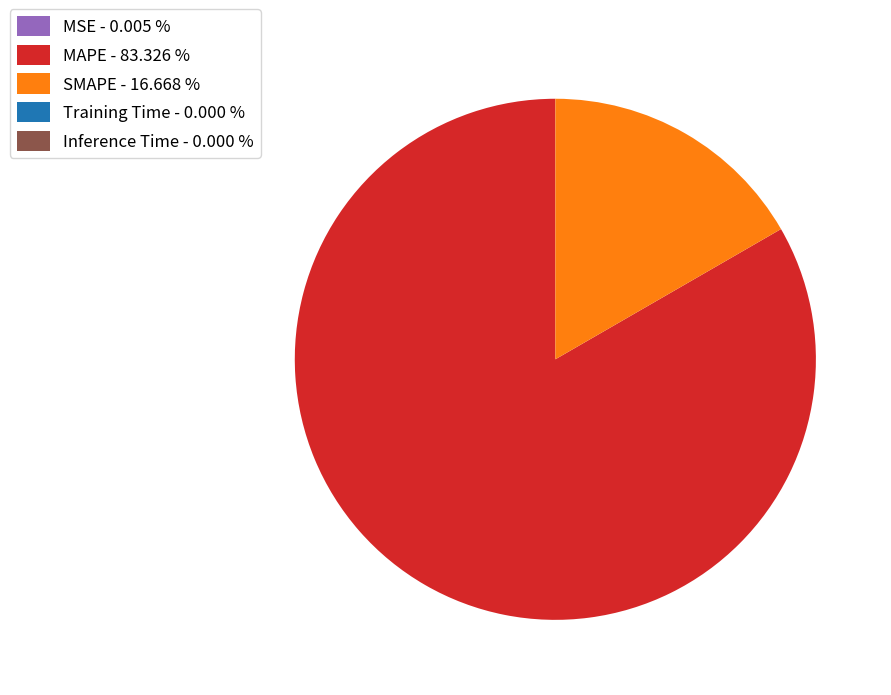

Does any single category account for the majority?

Yes